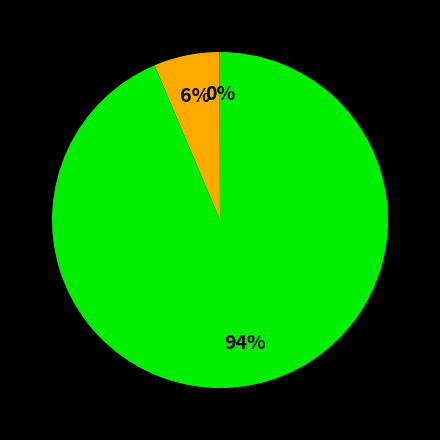

Does any single category account for the majority?

Yes